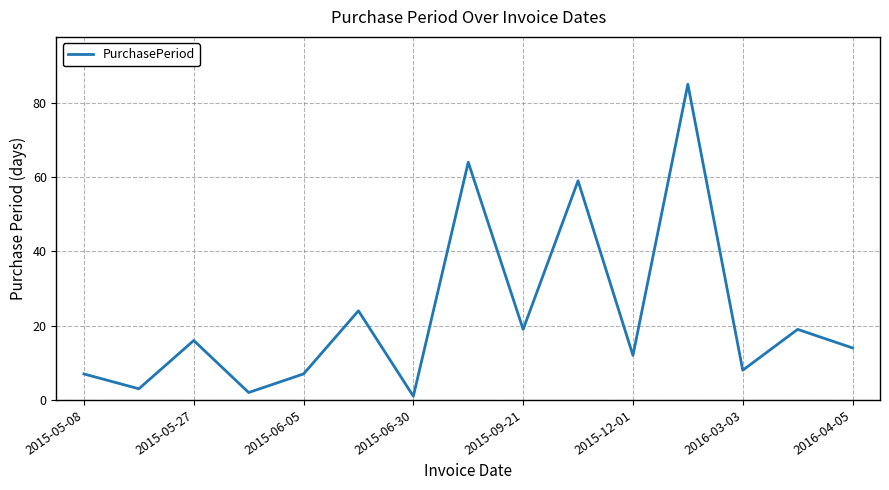

What is the maximum value shown in the chart?

85